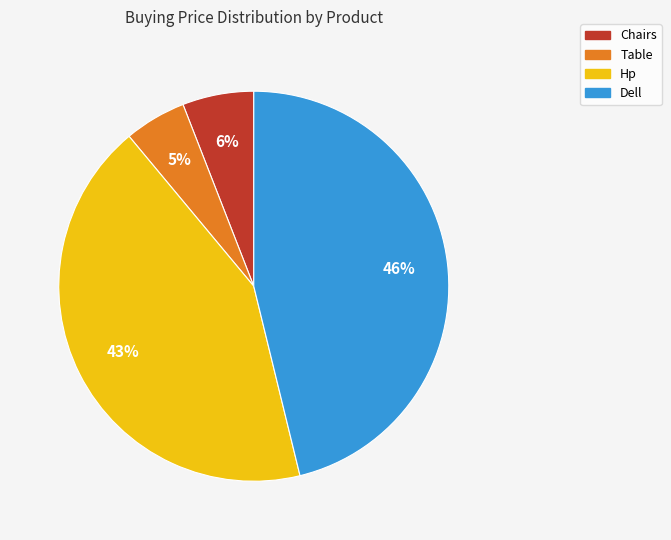

Combined, do Hp and Chairs account for over 50%?

No